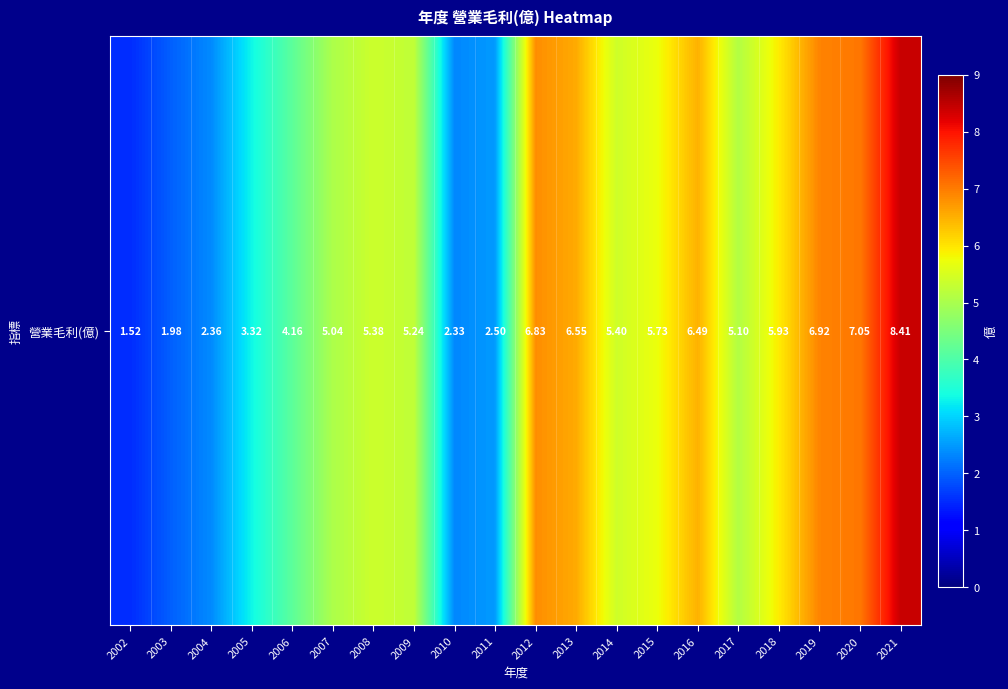

What is the difference between the maximum and minimum values?

6.9